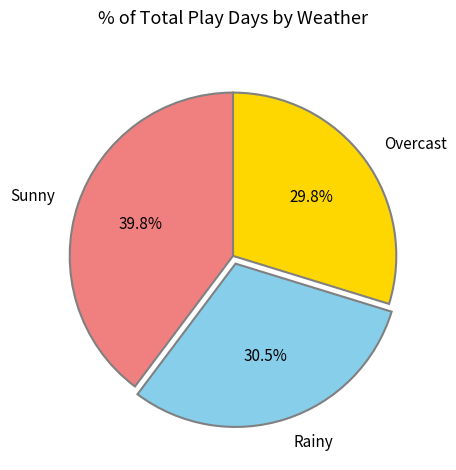

Does any single category account for the majority?

No